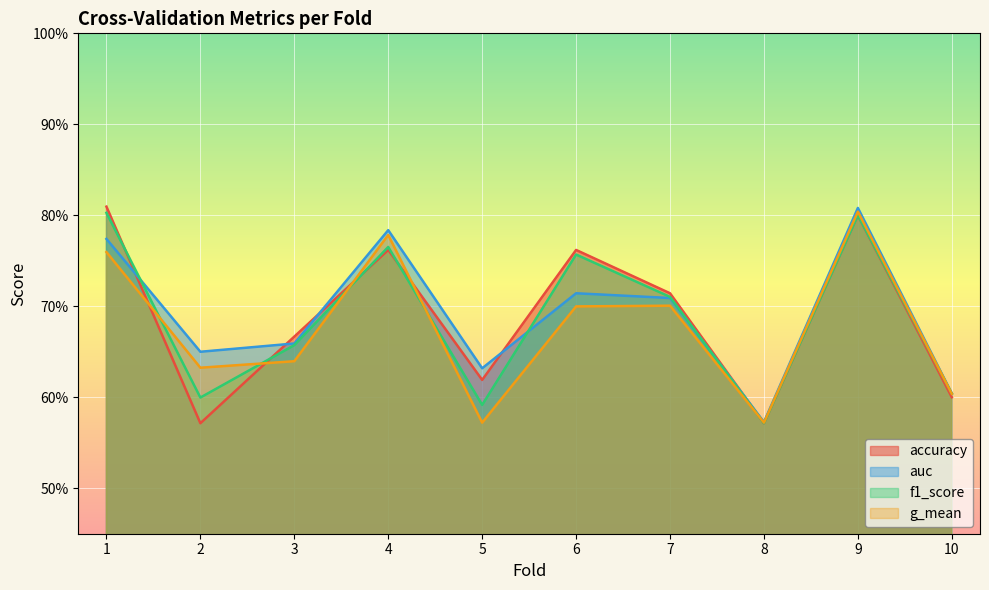

How many intersections are there between f1_score and accuracy?

4